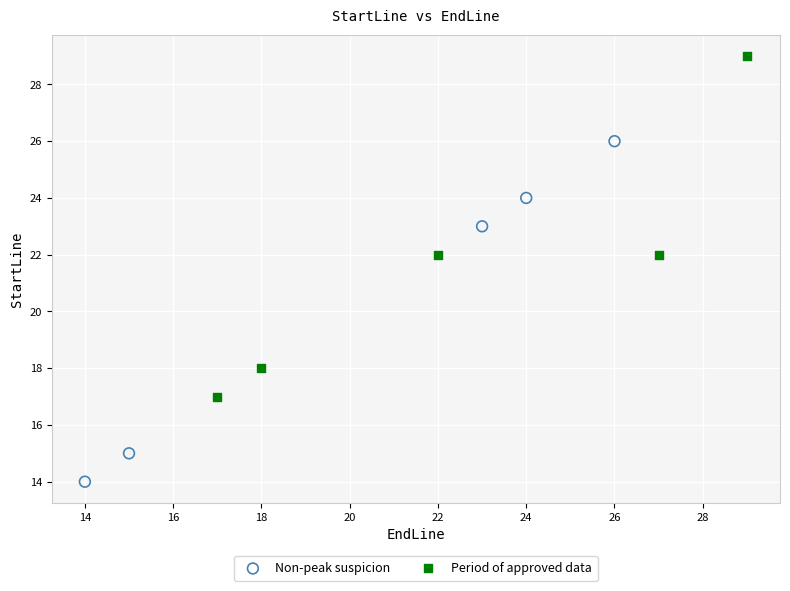

Which series contains the highest Y value?

Period of approved data